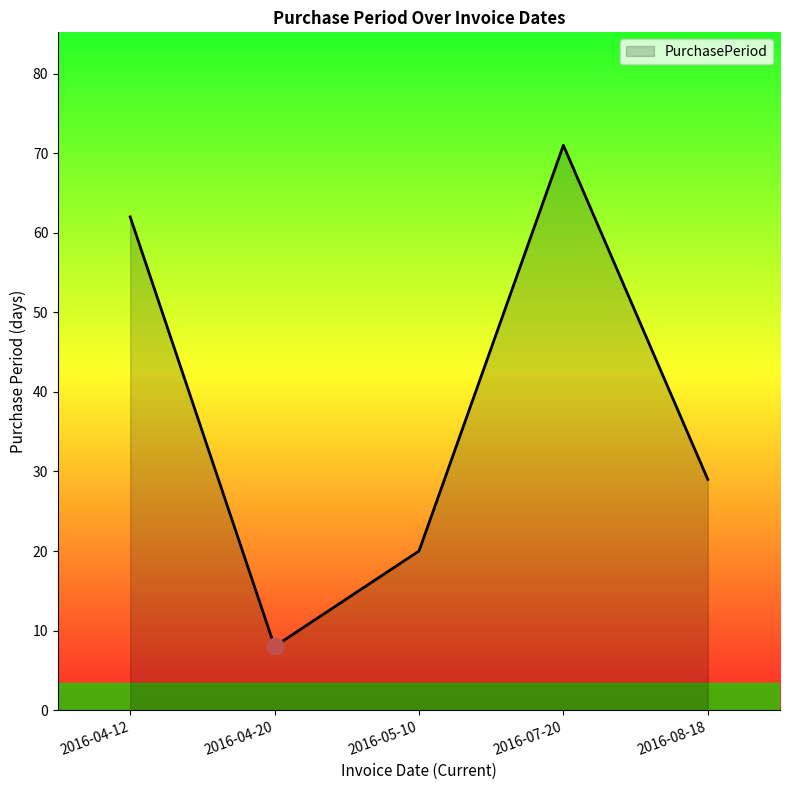

Between 2016-08-18 and 2016-05-10, which is larger?

2016-08-18